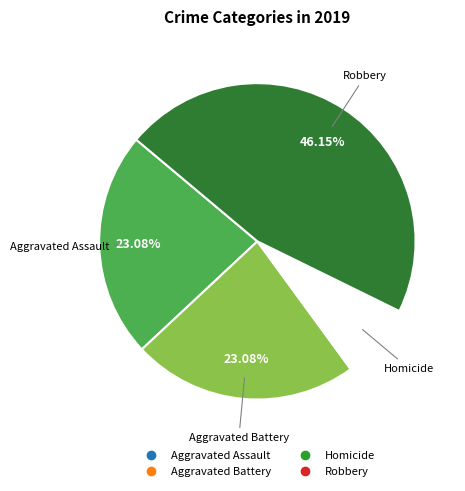

Is there any slice that represents more than half of the pie?

No